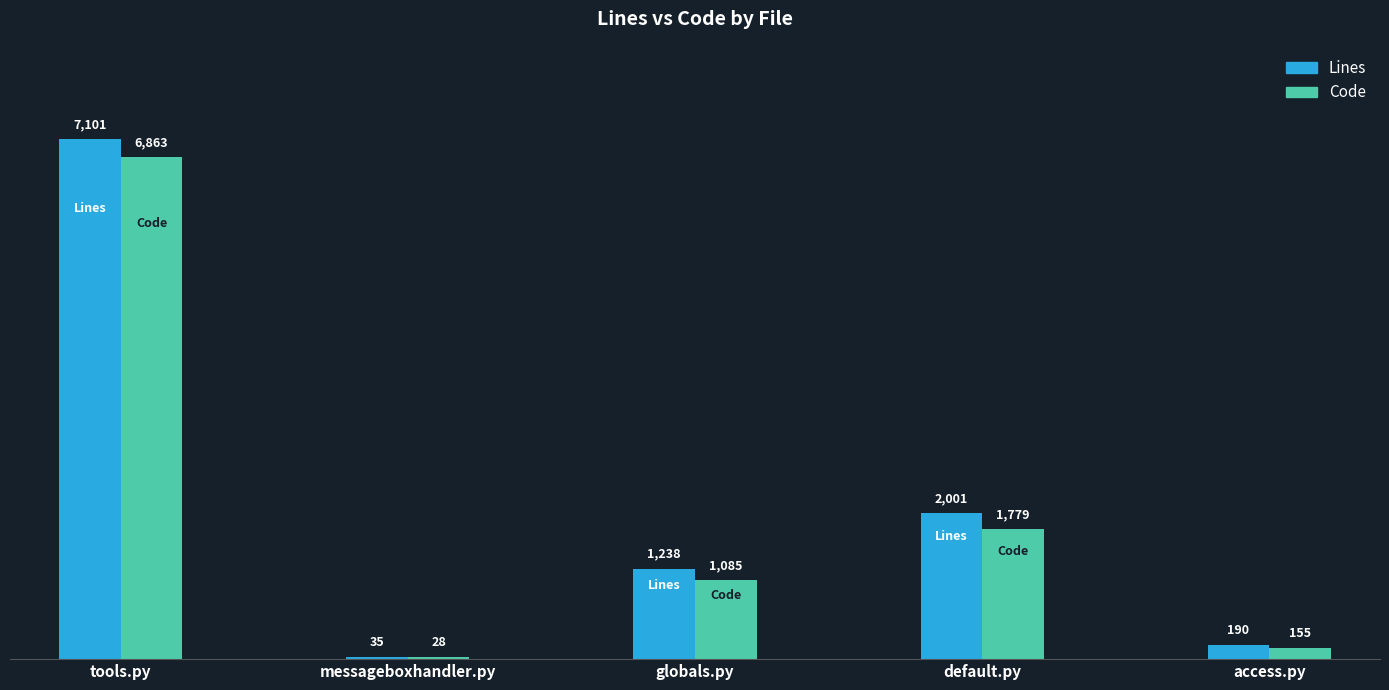

True or false: Code has a value of 362 at globals.py.

False